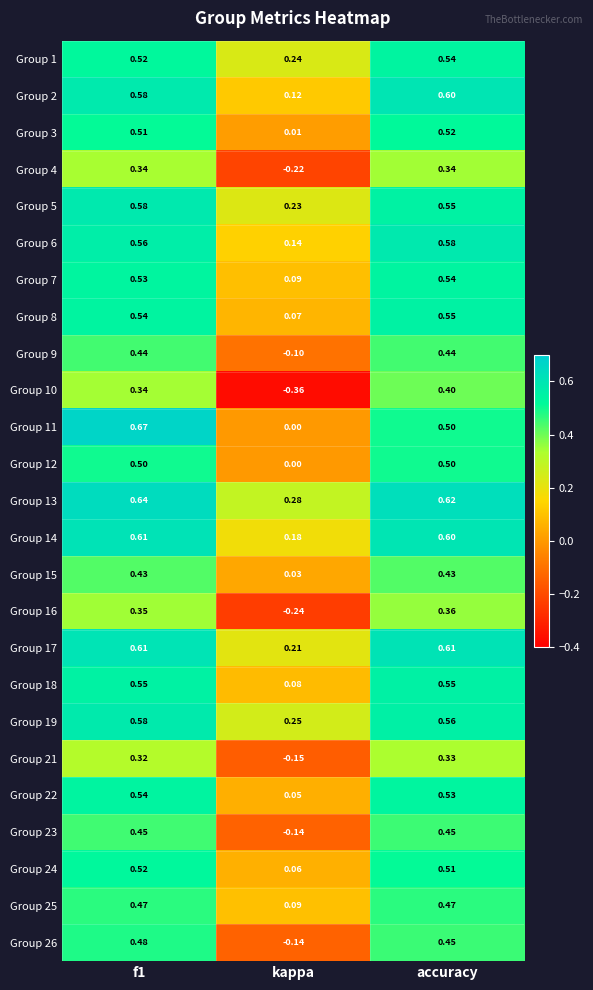

Count the number of categories in the chart.

3